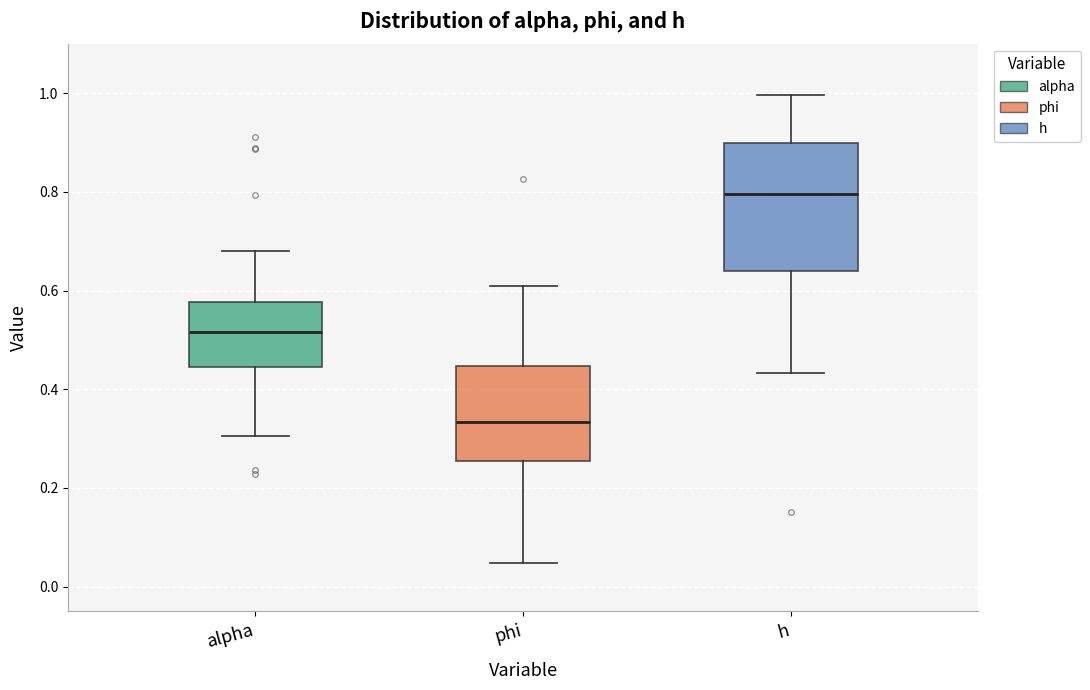

Reading left to right, transcribe this box plot: for each box, give where its median line is, the range the box spans, and where its two whiskers end, as read against the y-axis. The values are not printed on the chart, so give them approximately, as read against the axis.

alpha: median 0.52, box 0.44 to 0.58, whiskers 0.30 to 0.68
phi: median 0.34, box 0.26 to 0.44, whiskers 0.04 to 0.60
h: median 0.80, box 0.64 to 0.90, whiskers 0.44 to 1.00